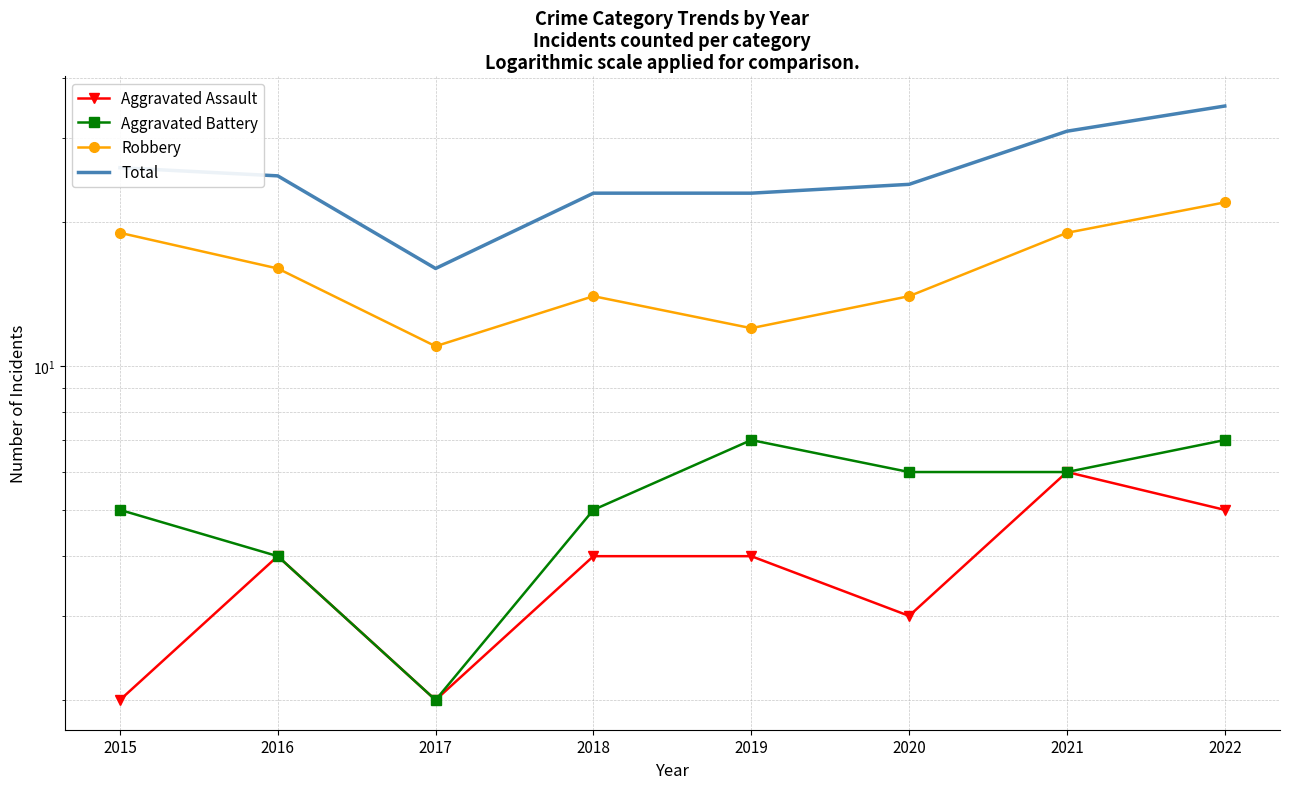

Reading left to right, list all the values displayed in this chart.

Aggravated Assault: 2	4	2	4	4	3	6	5
Aggravated Battery: 5	4	2	5	7	6	6	7
Robbery: 19	16	11	14	12	14	19	22
Total: 26	25	16	23	23	24	31	35